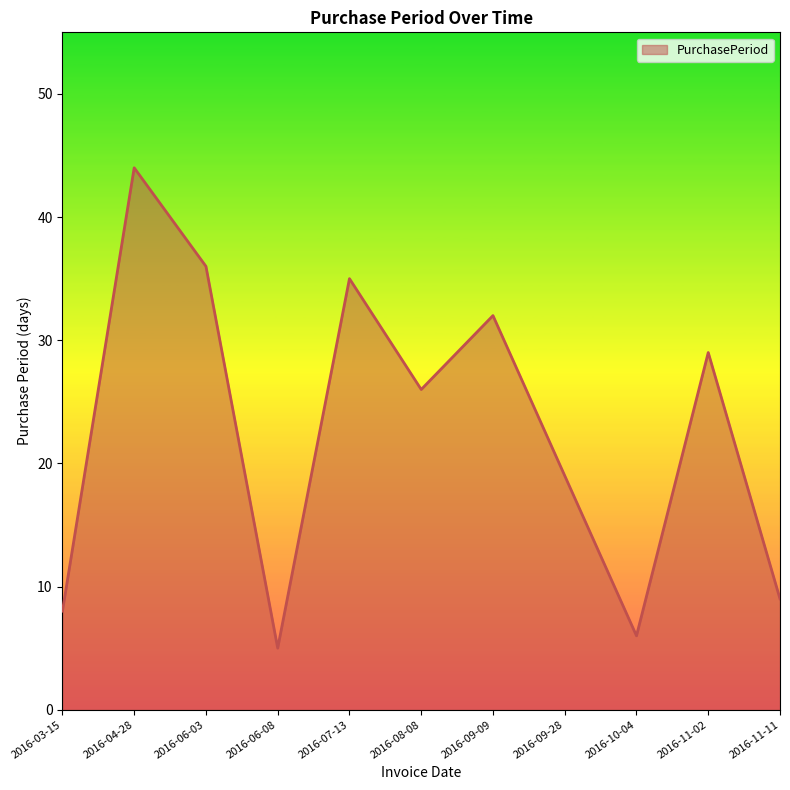

Is it true that the value at 2016-10-04 is 9?

False